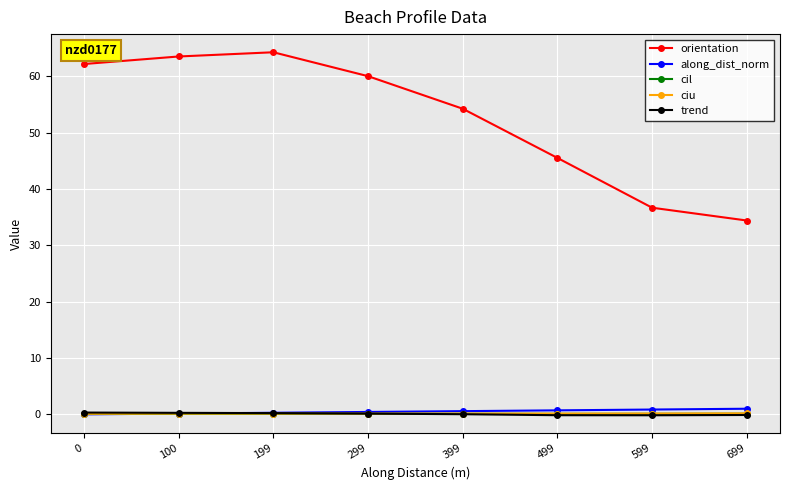

How many interior local peaks does the orientation series have?

1